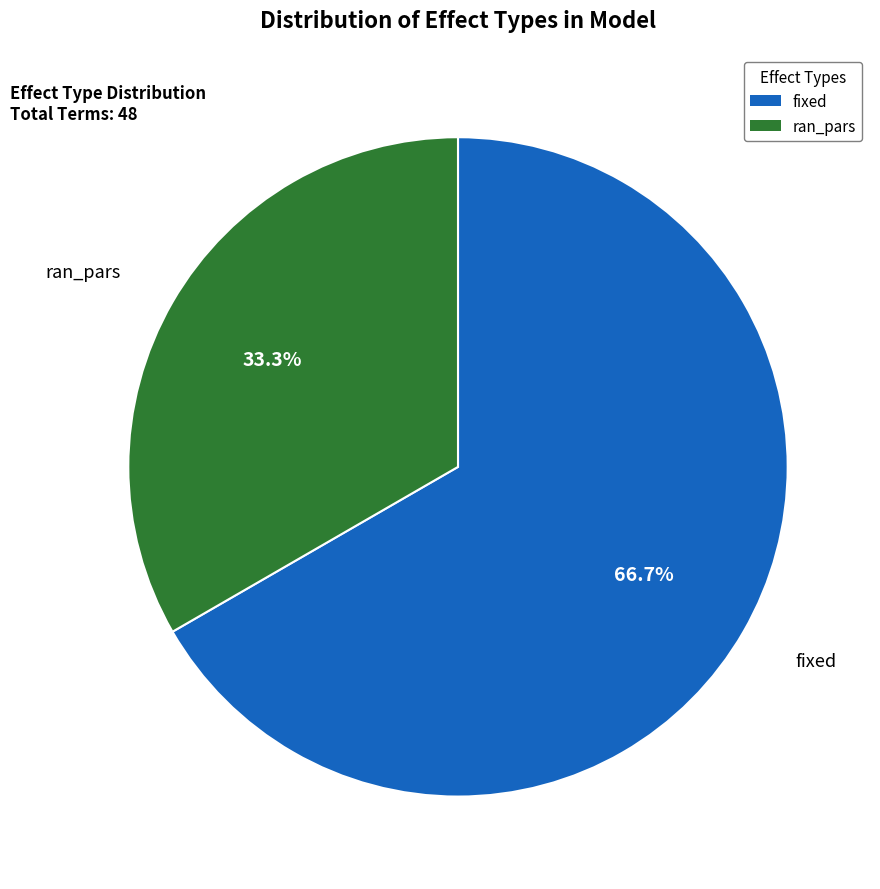

Between fixed and ran_pars, which is larger?

fixed